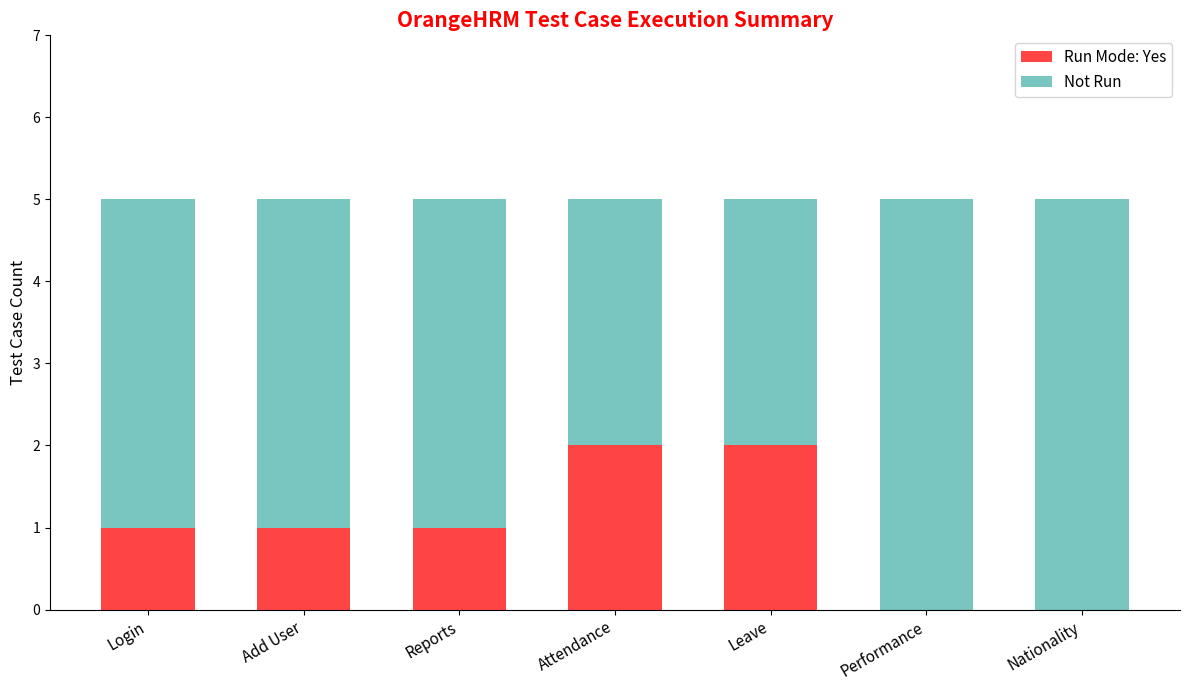

Reading left to right, list the values for the Run Mode: Yes series.

Login=1	Add User=1	Reports=1	Attendance=2	Leave=2	Performance=0	Nationality=0